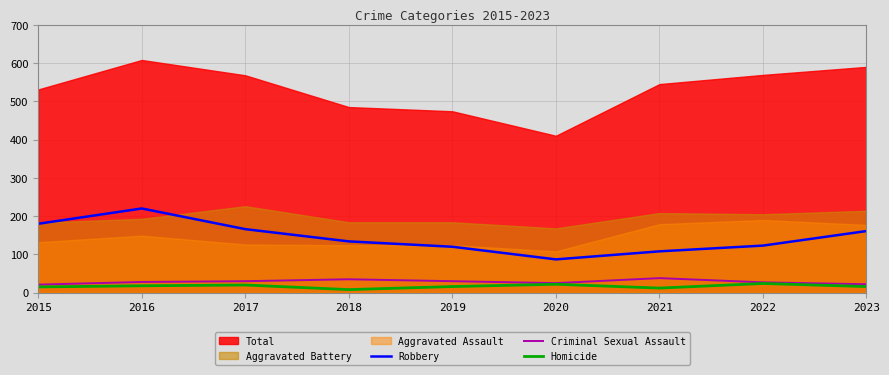

What is the average value of the Homicide series?

17